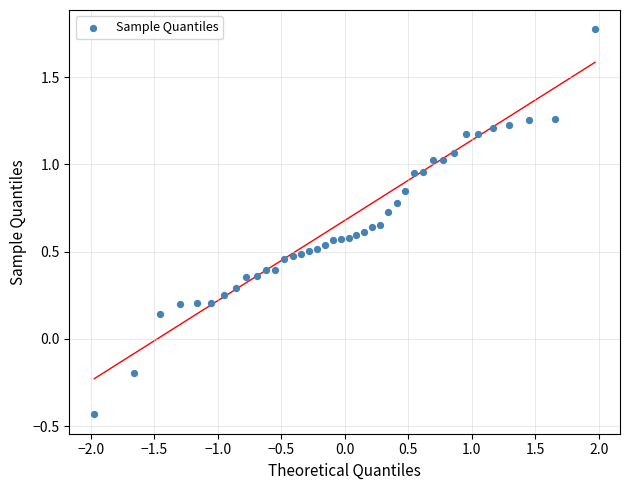

What is the range of X values (max minus min)?

3.9